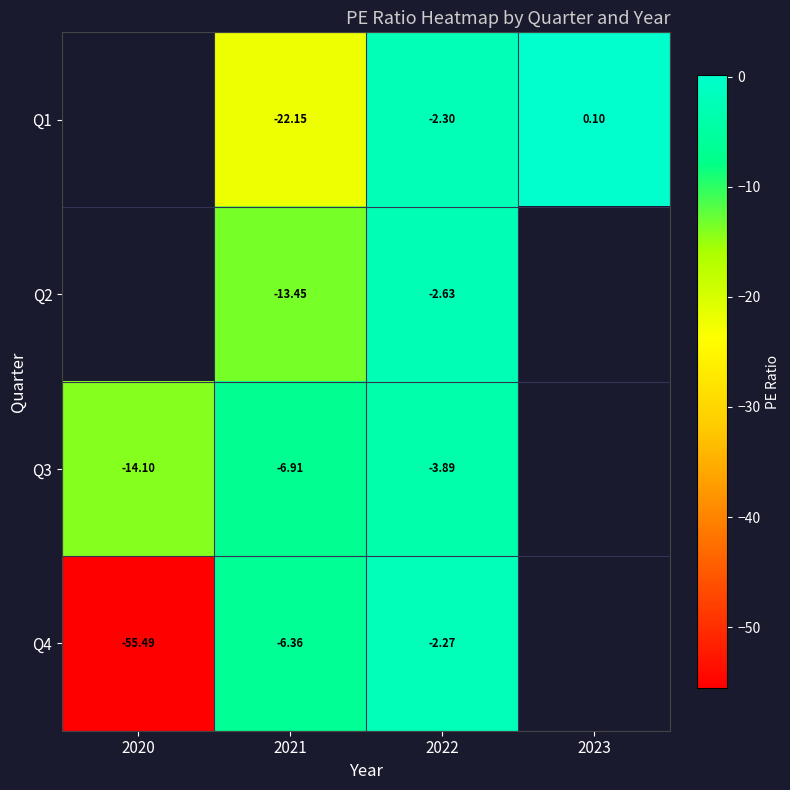

Count the number of categories in the chart.

4